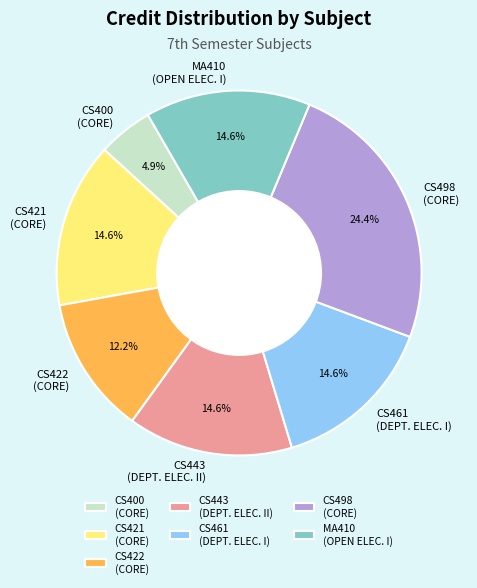

Does any single category account for the majority?

No